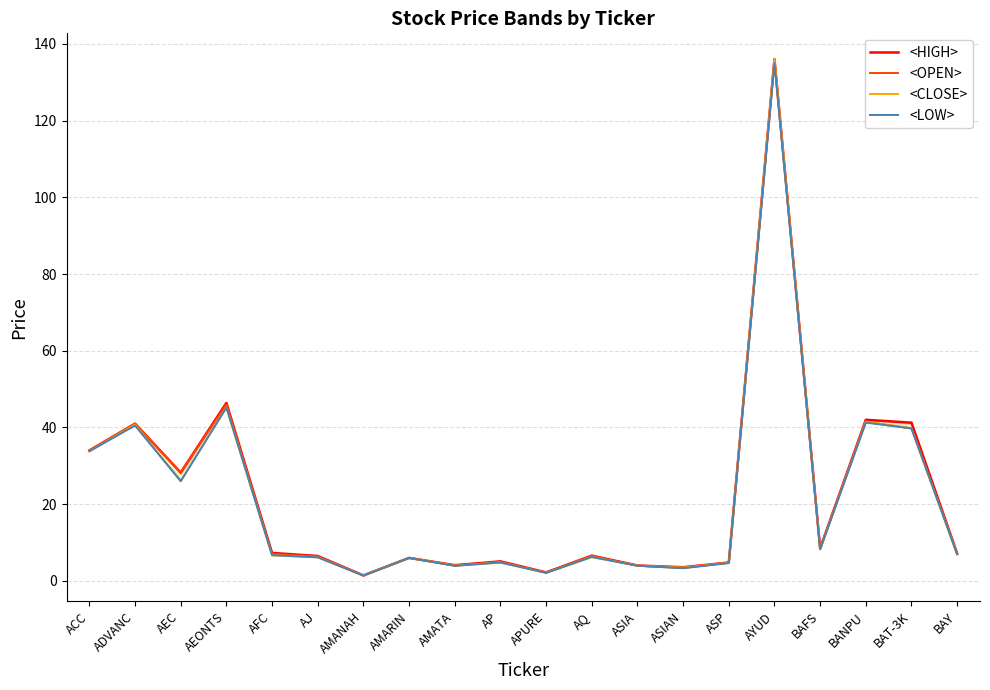

Reading left to right, extract all data points from this chart.

<HIGH>: ACC=34.0	ADVANC=41.0	AEC=28.2	AEONTS=46.4	AFC=7.3	AJ=6.5	AMANAH=1.4	AMARIN=6.0	AMATA=4.1	AP=5.1	APURE=2.2	AQ=6.6	ASIA=4.0	ASIAN=3.6	ASP=4.8	AYUD=136.0	BAFS=8.5	BANPU=42.0	BAT-3K=41.2	BAY=7.2
<OPEN>: ACC=34.0	ADVANC=41.0	AEC=28.2	AEONTS=46.0	AFC=7.0	AJ=6.4	AMANAH=1.4	AMARIN=6.0	AMATA=4.0	AP=5.0	APURE=2.2	AQ=6.6	ASIA=4.0	ASIAN=3.3	ASP=4.8	AYUD=136.0	BAFS=8.3	BANPU=41.5	BAT-3K=39.8	BAY=7.1
<CLOSE>: ACC=33.8	ADVANC=40.8	AEC=26.0	AEONTS=45.2	AFC=6.7	AJ=6.2	AMANAH=1.4	AMARIN=6.0	AMATA=4.0	AP=4.8	APURE=2.1	AQ=6.2	ASIA=4.0	ASIAN=3.5	ASP=4.7	AYUD=136.0	BAFS=8.2	BANPU=41.5	BAT-3K=39.8	BAY=7.0
<LOW>: ACC=33.8	ADVANC=40.5	AEC=26.0	AEONTS=45.2	AFC=6.7	AJ=6.2	AMANAH=1.4	AMARIN=6.0	AMATA=3.9	AP=4.8	APURE=2.1	AQ=6.2	ASIA=4.0	ASIAN=3.3	ASP=4.7	AYUD=135.0	BAFS=8.2	BANPU=41.2	BAT-3K=39.8	BAY=7.0